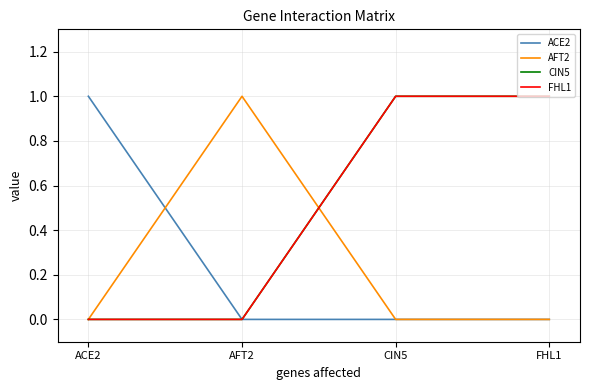

Which series has the largest total across all categories?

CIN5